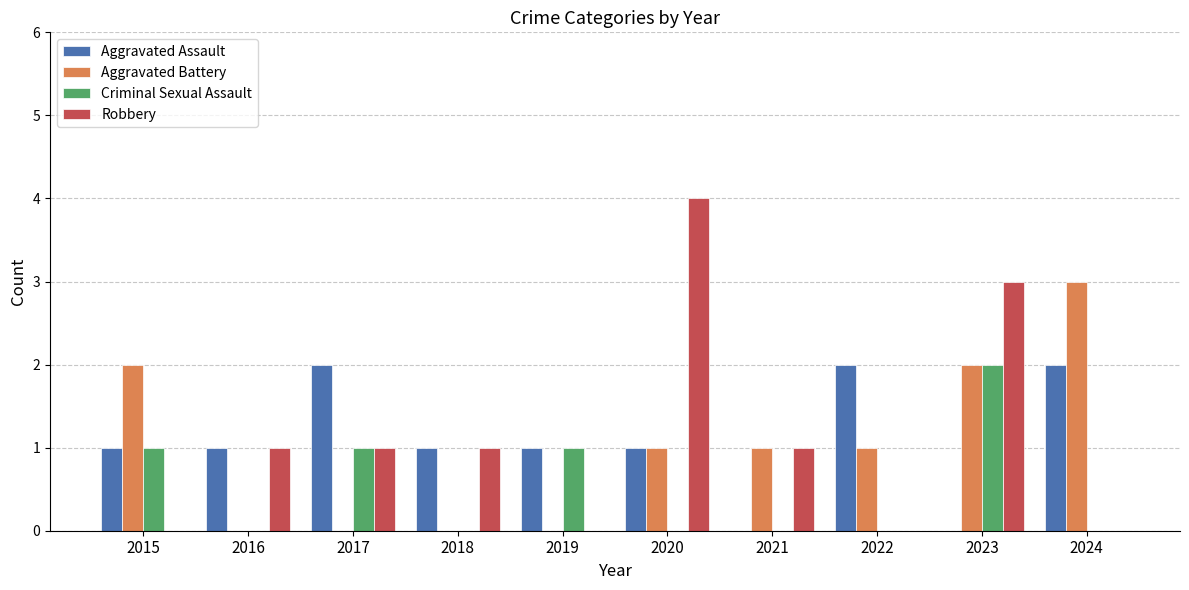

How many data points does each series have?

10